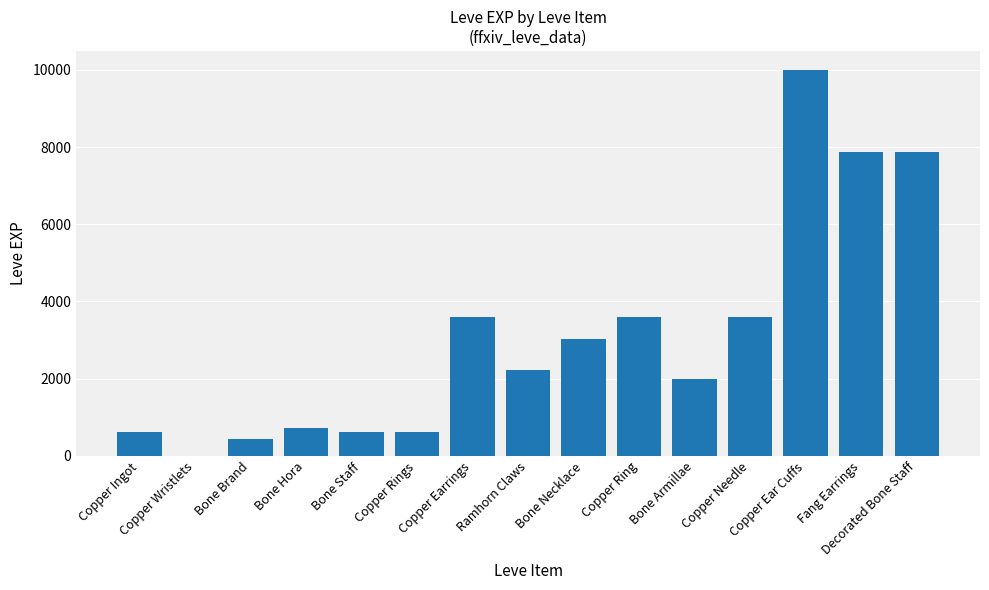

What is the sum of all values?

46861